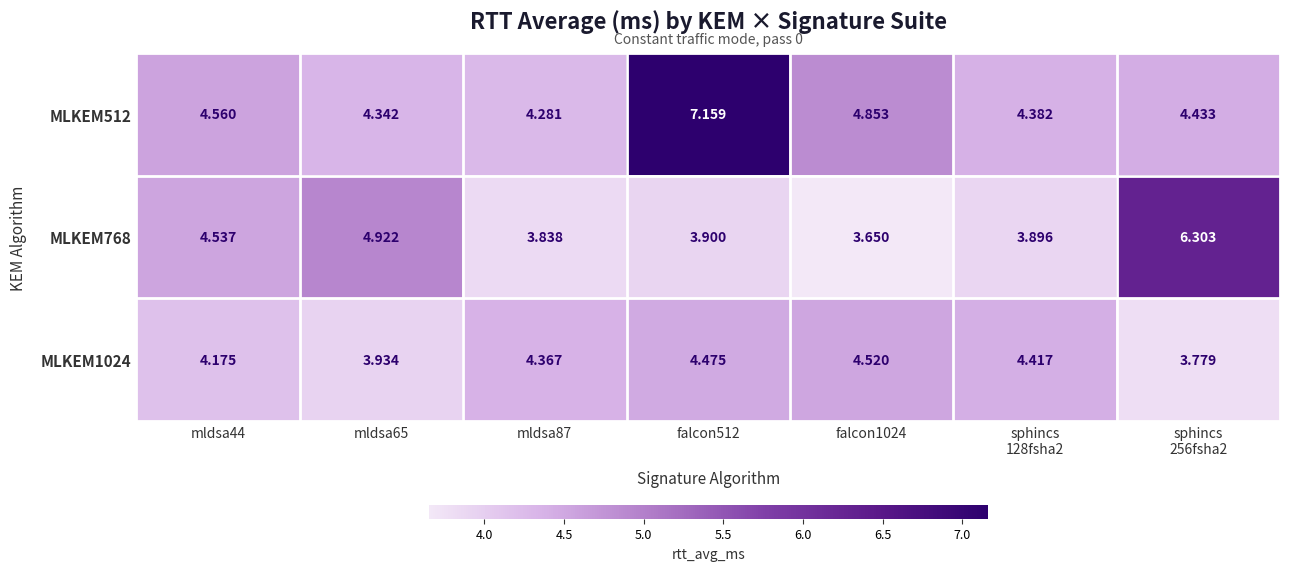

Is the value of MLKEM1024 at falcon1024 greater than the value of MLKEM512 at falcon1024?

No